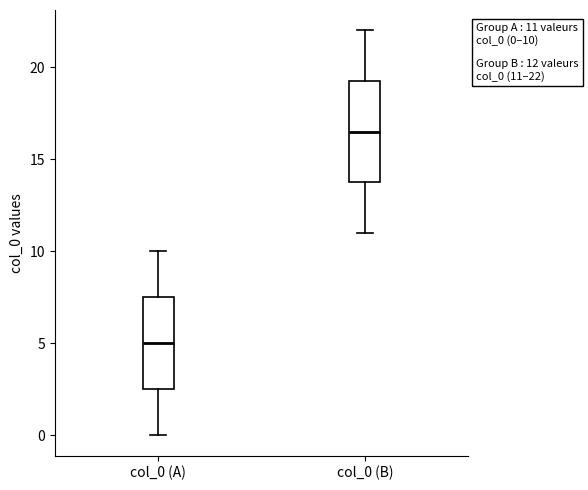

Which box is the tallest, from its lower edge to its upper edge?

col_0 (B)